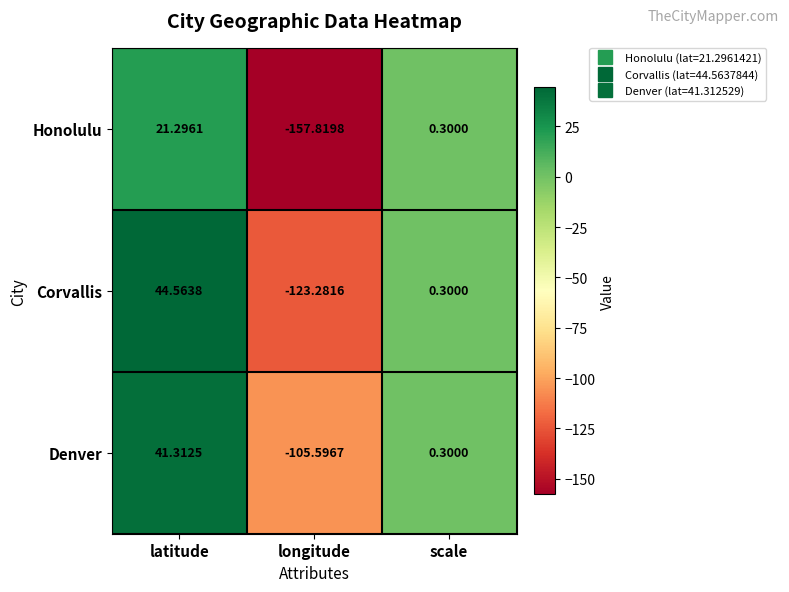

At which category does the chart reach its peak across all series?

latitude